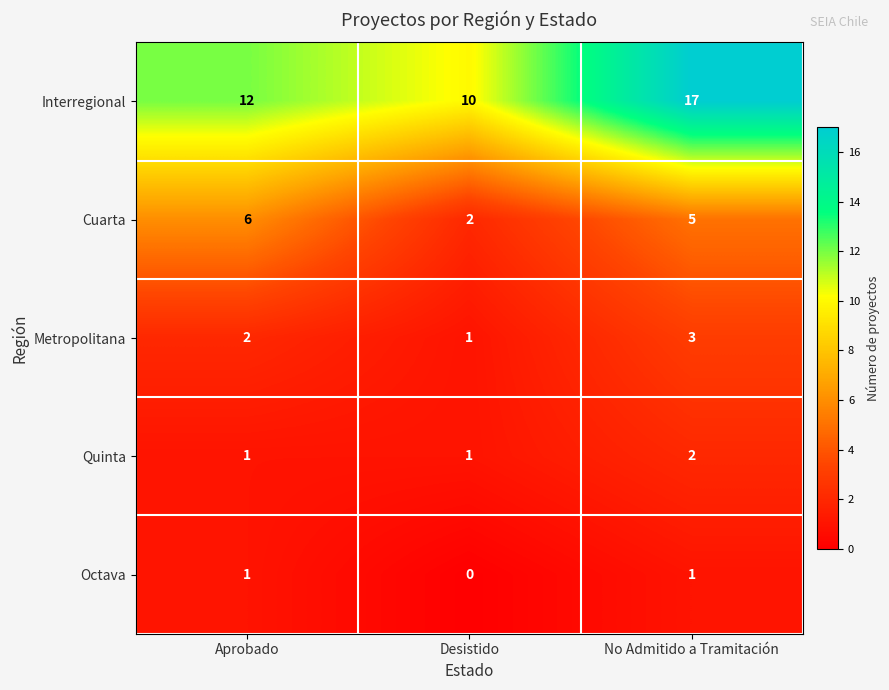

Count the Metropolitana values in the range 1 to 3.

3